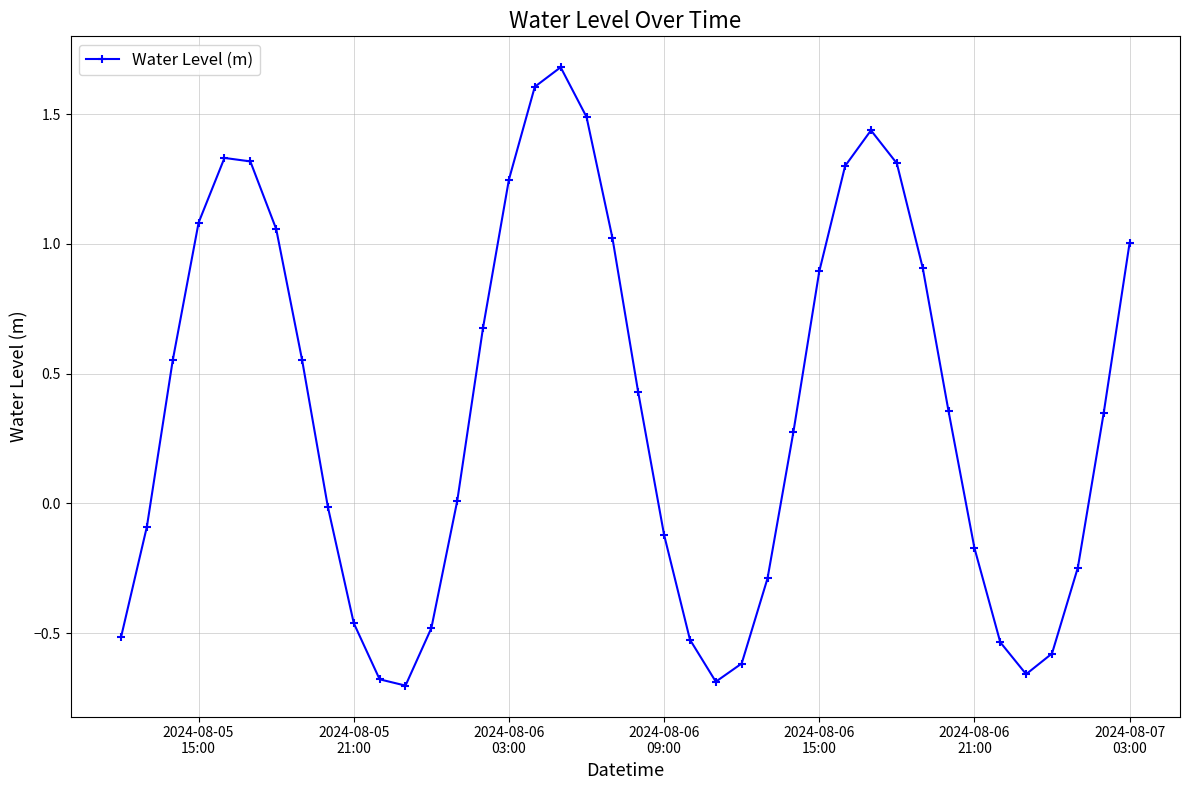

What is the difference between the maximum and minimum values?

2.4